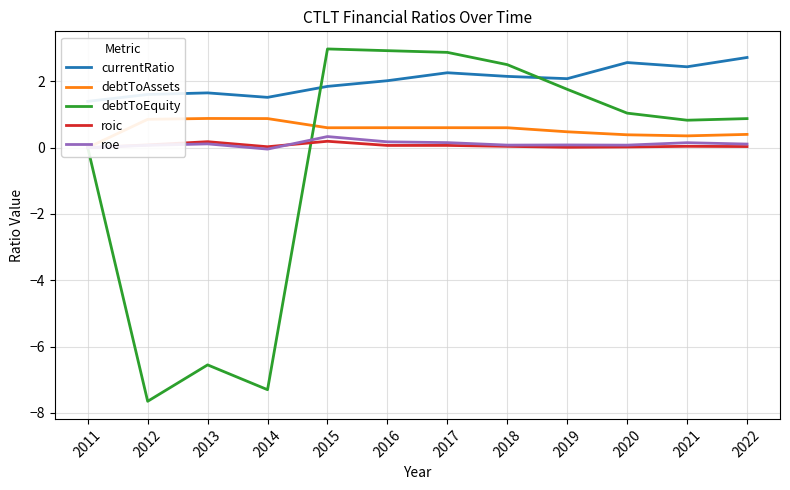

What is the average value of the currentRatio series?

2.0